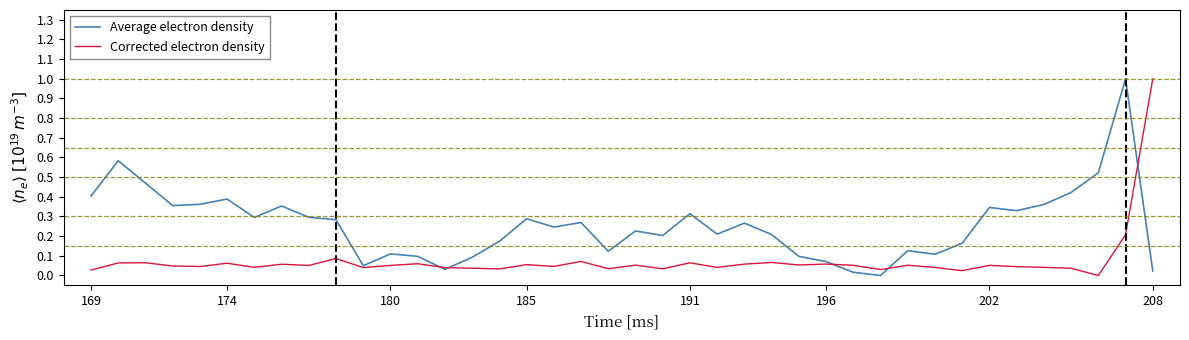

In Corrected electron density, how many points are higher than both neighbors (excluding endpoints)?

13